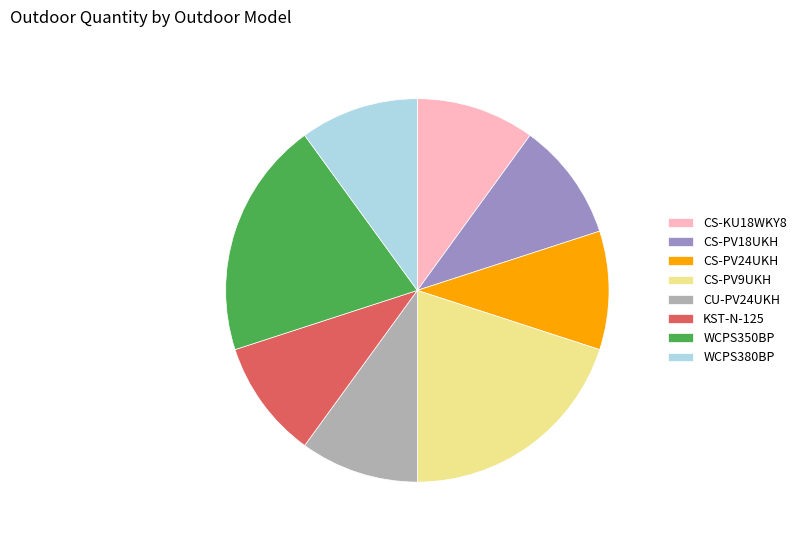

Does WCPS350BP represent more than half of the total?

No